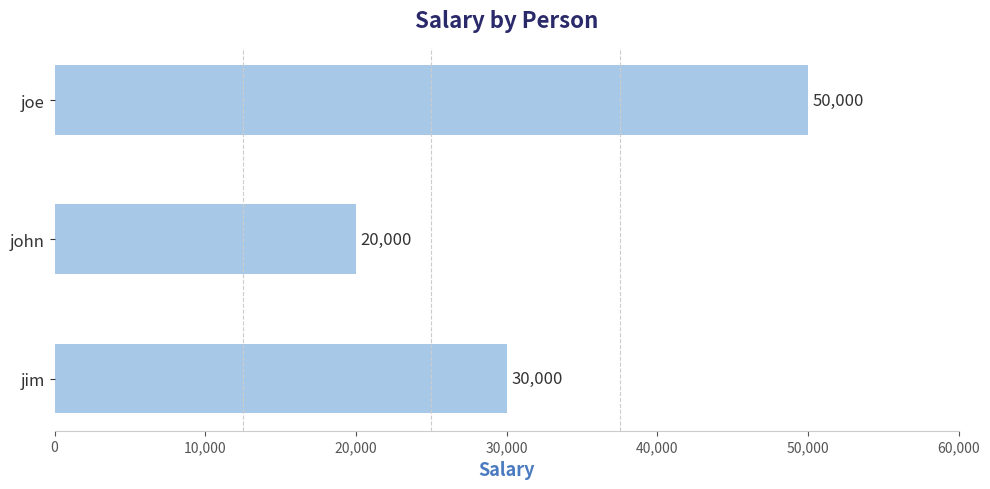

Rank the categories by value from highest to lowest.

joe, jim, john